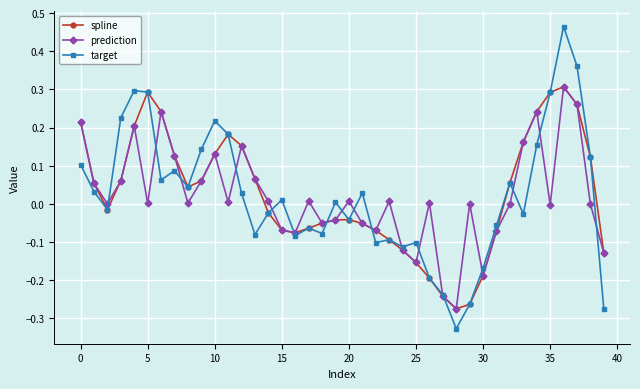

Is this an area chart (filled region under the line)?

No